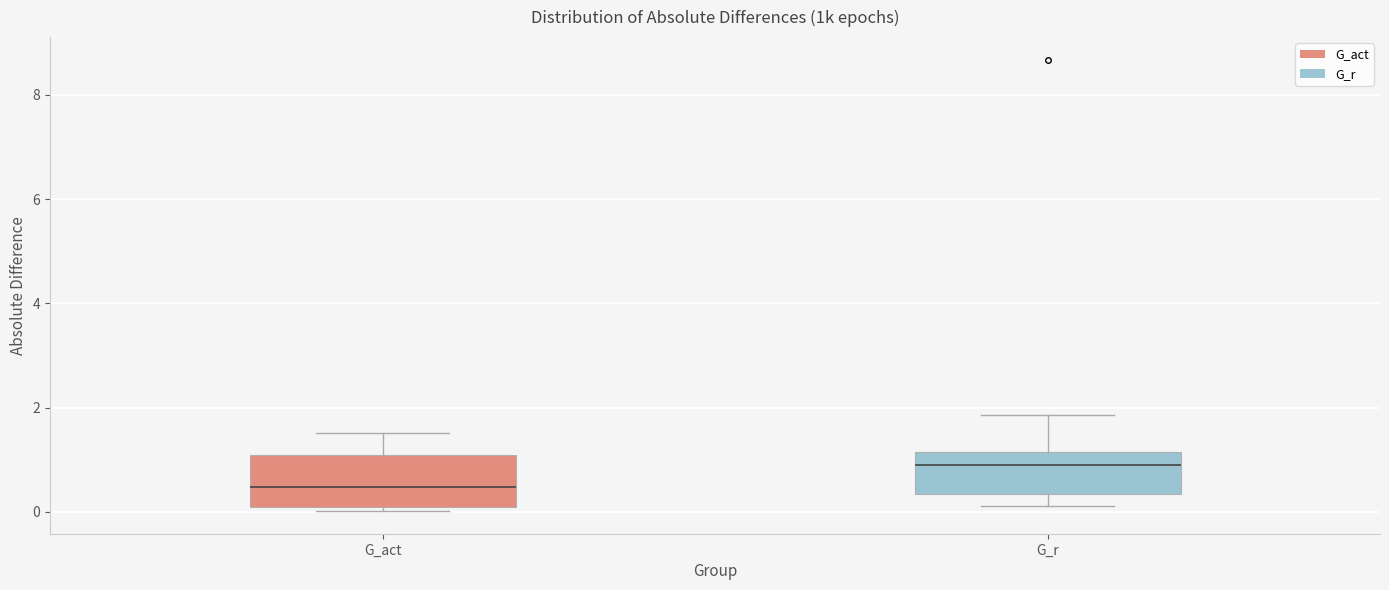

Reading left to right, transcribe this box plot: for each box, give where its median line is, the range the box spans, and where its two whiskers end, as read against the y-axis. The values are not printed on the chart, so give them approximately, as read against the axis.

G_act: median 0.4, box 0.0 to 1.0, whiskers 0.0 (just below the box's lower edge) to 1.6
G_r: median 0.8, box 0.4 to 1.2, whiskers 0.2 to 1.8